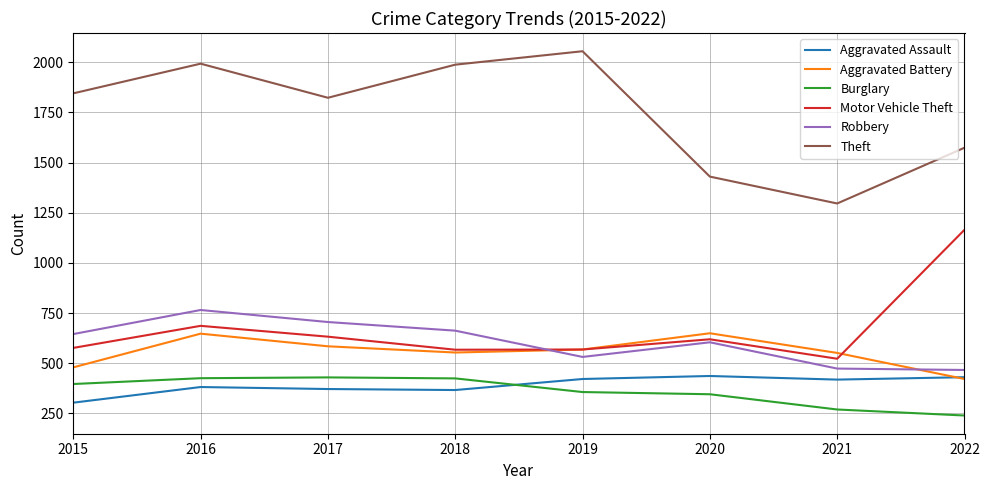

Which label corresponds to the largest value in the chart?

2019